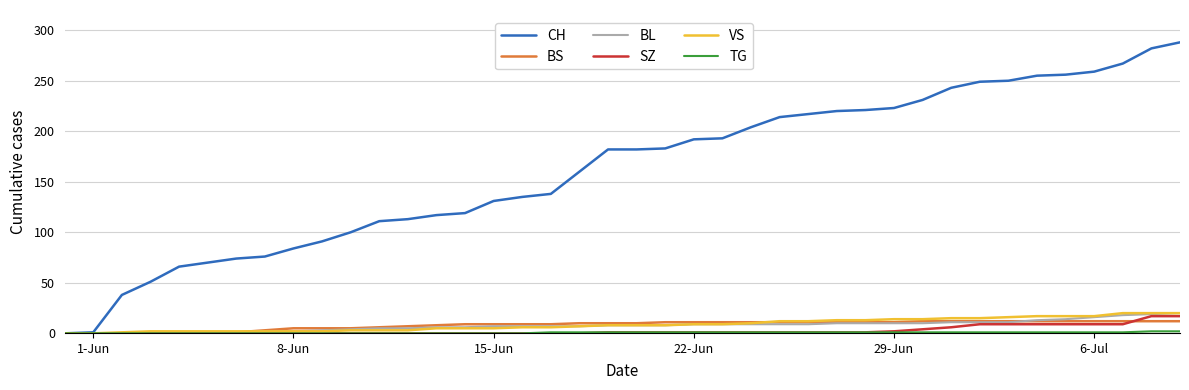

Which series has the largest total across all categories?

CH